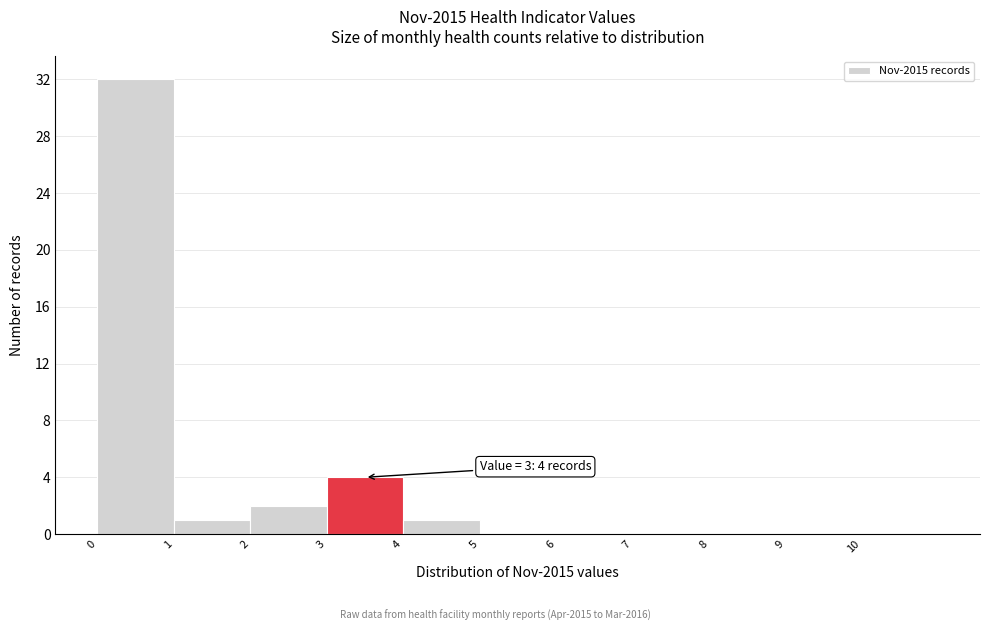

Over which range of the x-axis is the bar tallest?

0 to 1